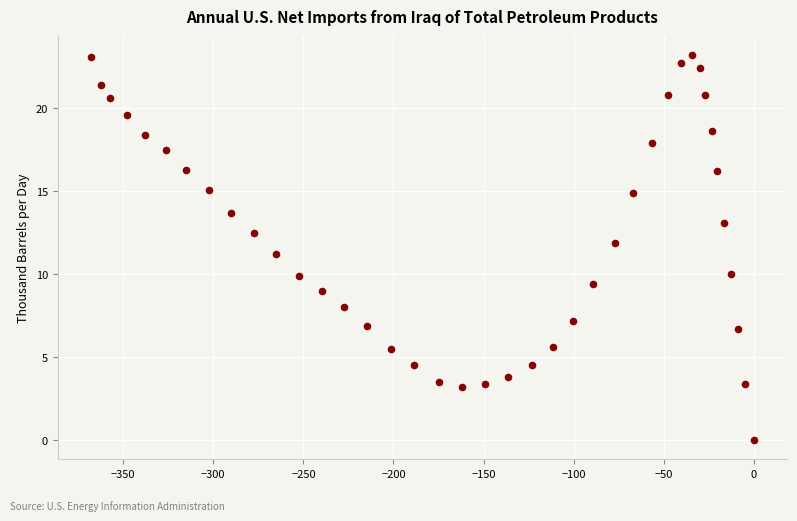

What is the range of X values (max minus min)?

368.0